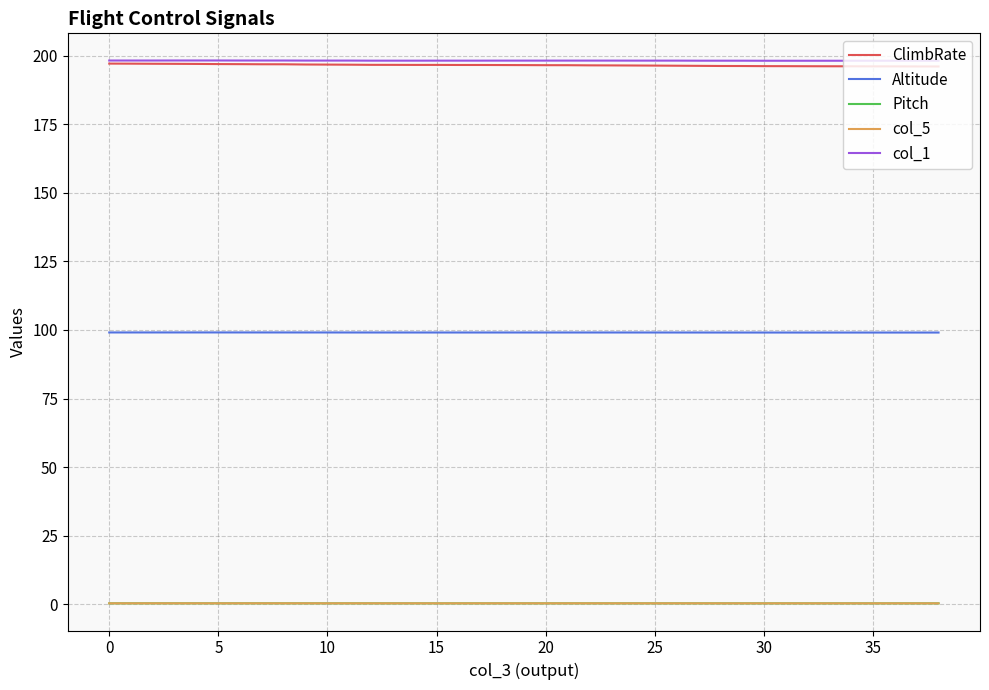

Count the Pitch values in the range 0 to 1.

39